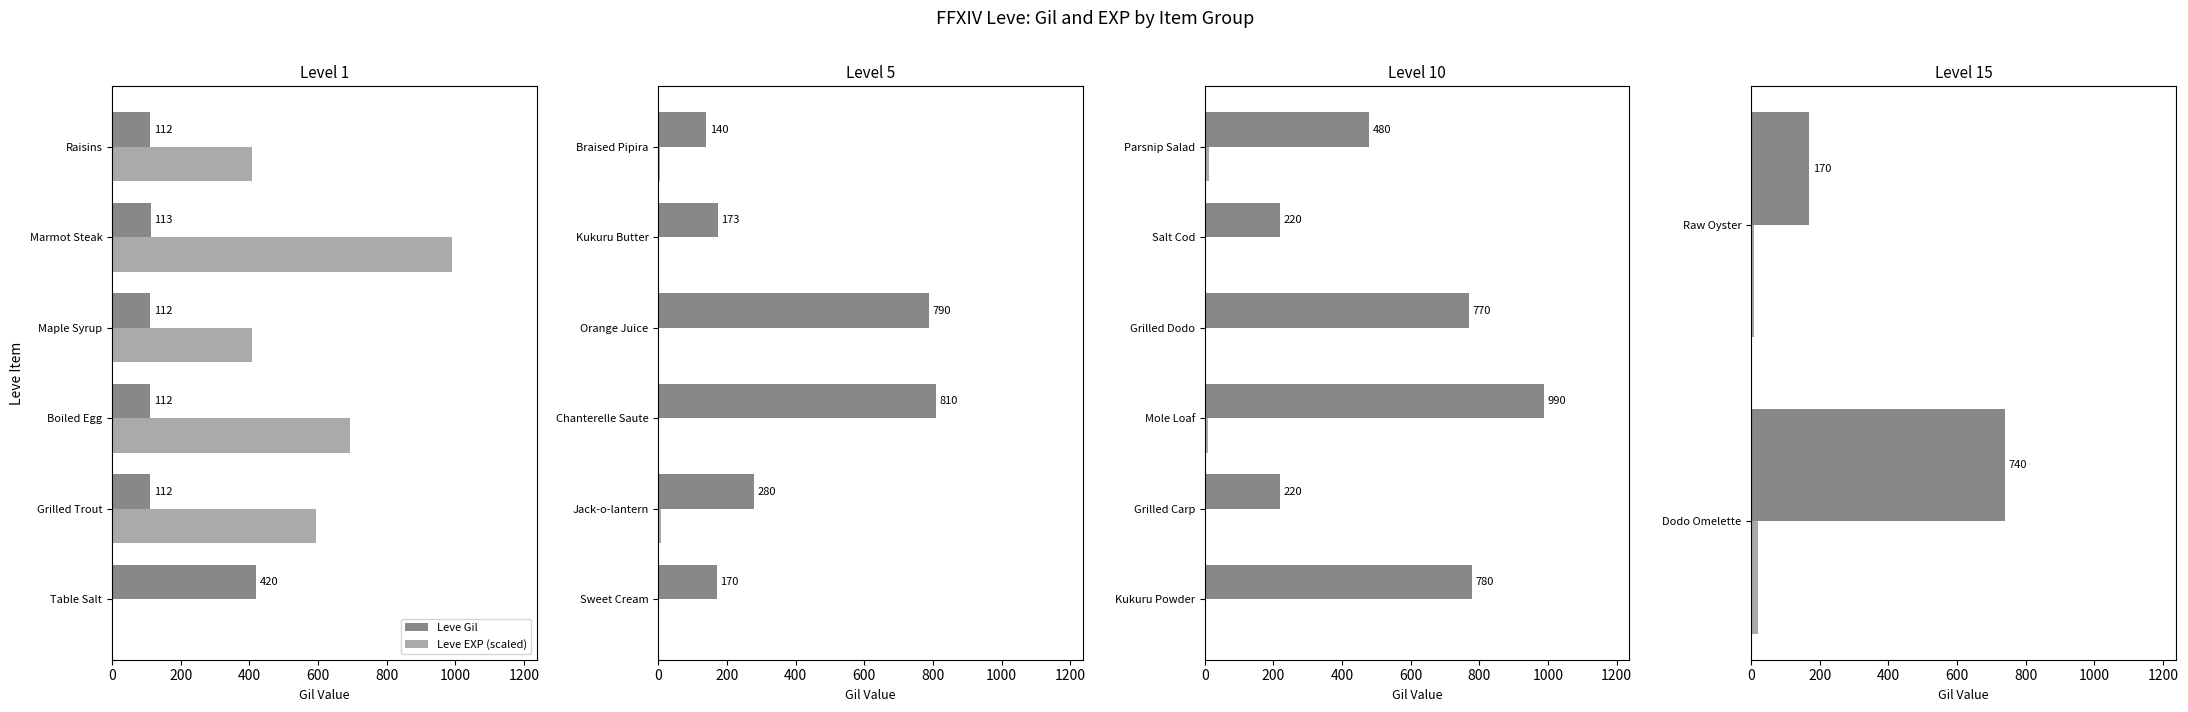

Count the number of data series in this chart.

2